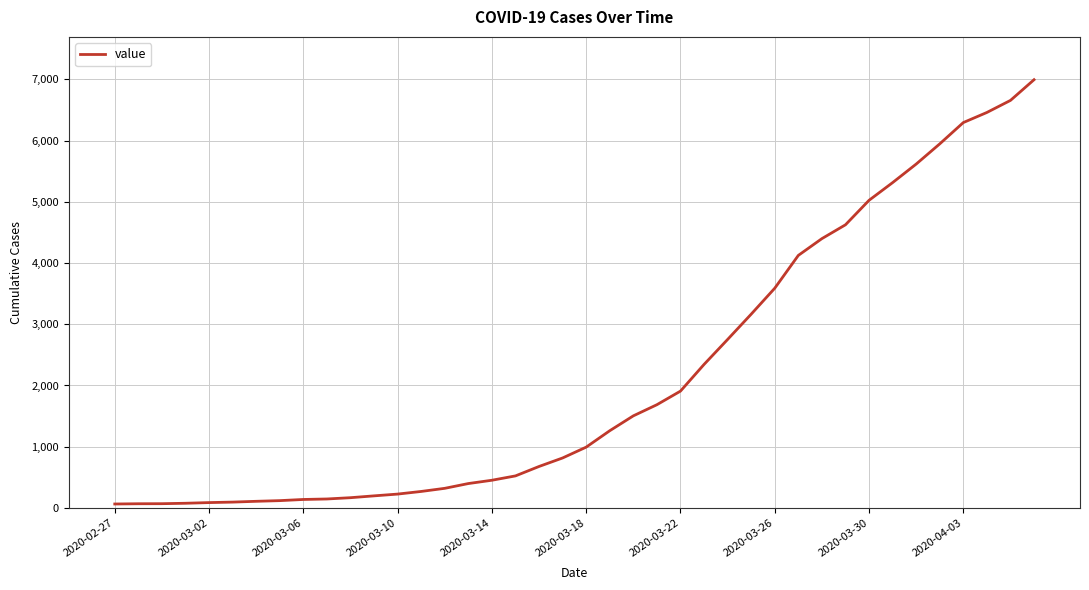

What is the difference between the maximum and minimum values?

6931